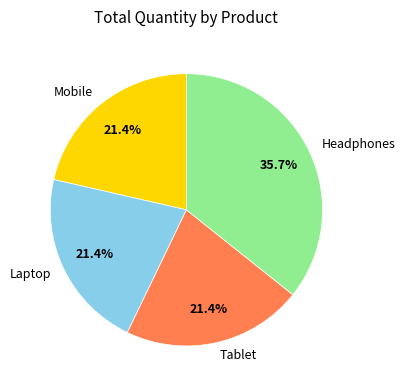

What is the largest slice in the pie chart?

Headphones